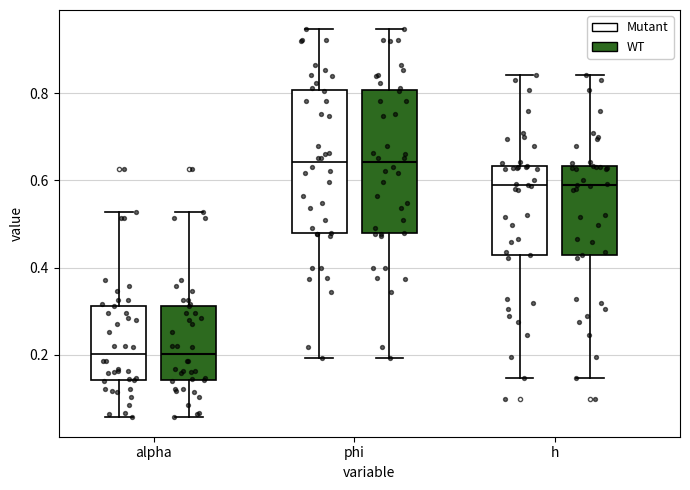

Reading left to right, transcribe this box plot: for each box, give where its median line is, the range the box spans, and where its two whiskers end, as read against the y-axis. The values are not printed on the chart, so give them approximately, as read against the axis.

alpha (Mutant): median 0.20, box 0.14 to 0.32, whiskers 0.06 to 0.52
alpha (WT): median 0.20, box 0.14 to 0.32, whiskers 0.06 to 0.52
phi (Mutant): median 0.64, box 0.48 to 0.80, whiskers 0.20 to 0.94
phi (WT): median 0.64, box 0.48 to 0.80, whiskers 0.20 to 0.94
h (Mutant): median 0.58, box 0.42 to 0.64, whiskers 0.14 to 0.84
h (WT): median 0.58, box 0.42 to 0.64, whiskers 0.14 to 0.84